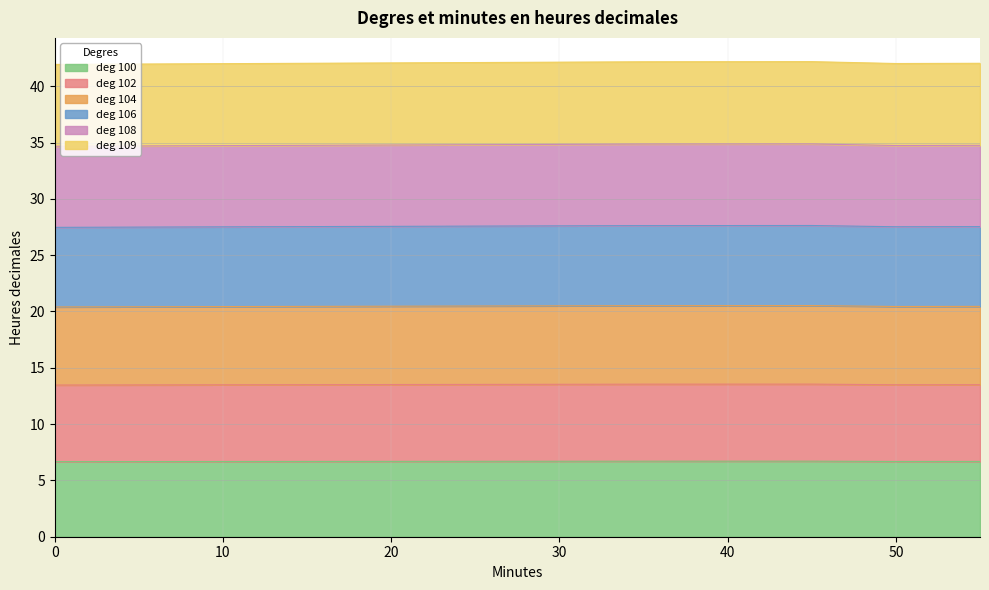

What is the value of the 108 point at the 2nd from the left?

34.7